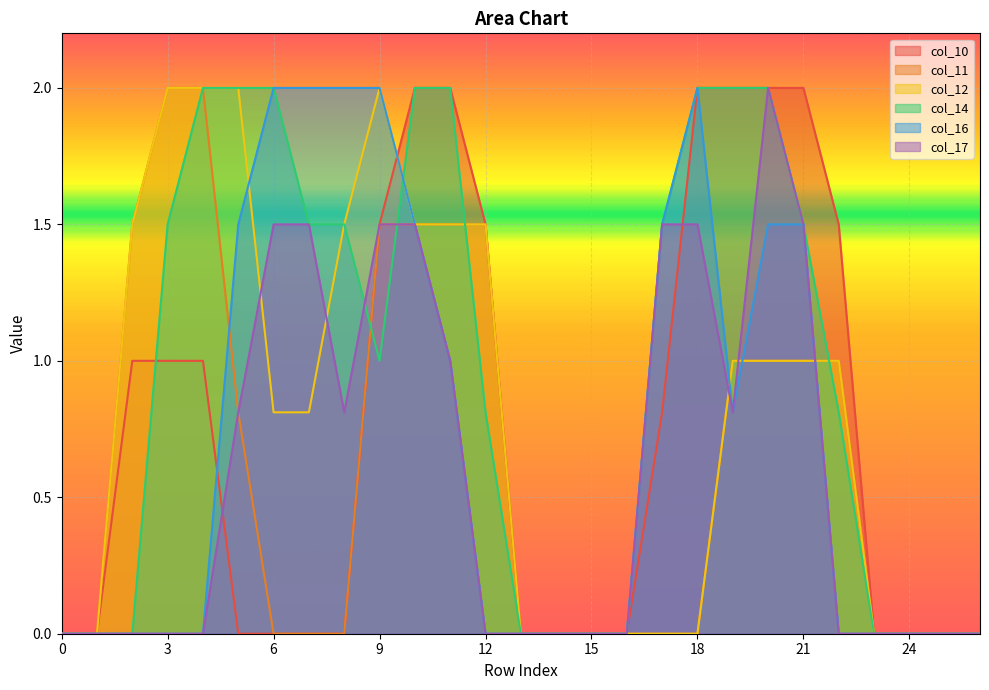

Which series has the largest total across all categories?

col_14